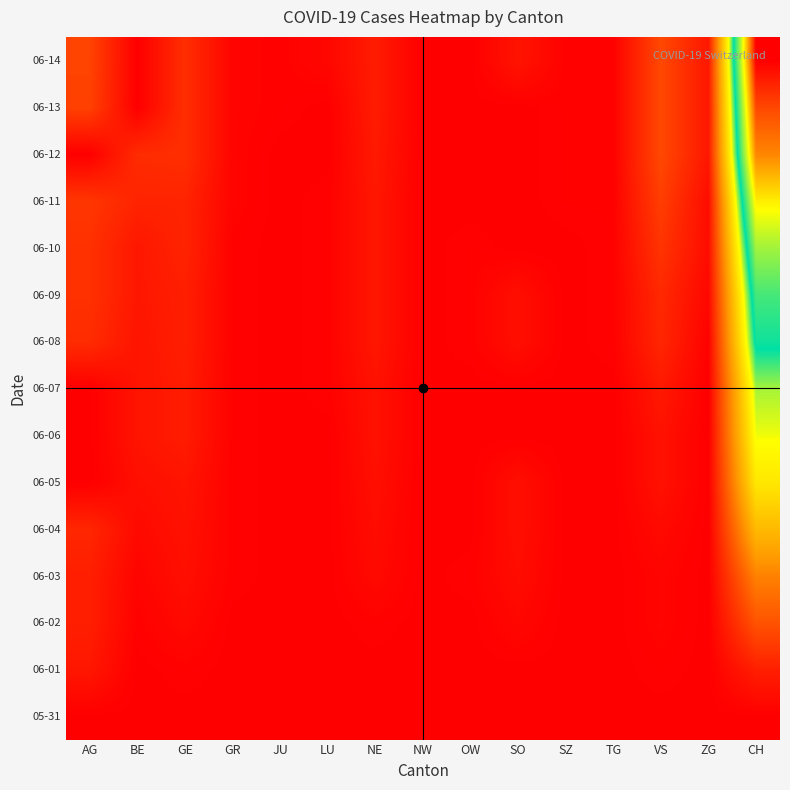

At how many categories does at least one series exceed 42?

1